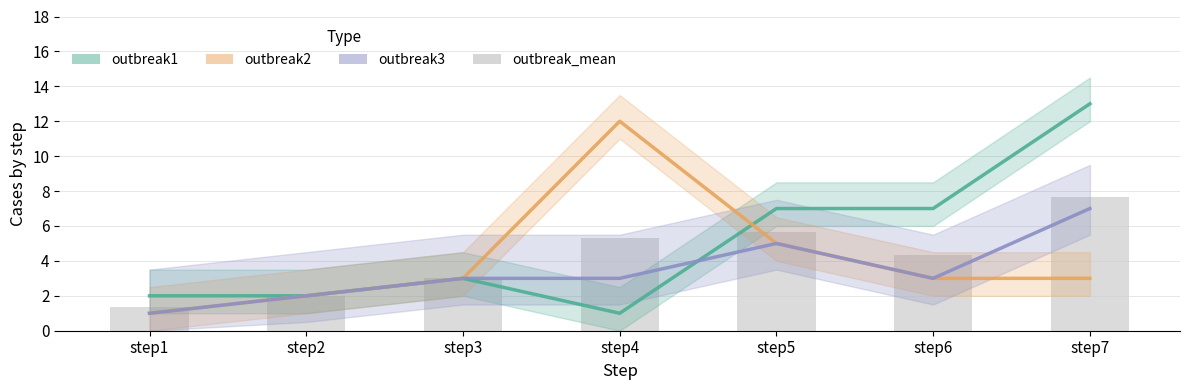

Reading right to left, transcribe all the data shown in this chart.

outbreak1: step7=13.0	step6=7.0	step5=7.0	step4=1.0	step3=3.0	step2=2.0	step1=2.0
outbreak2: step7=3.0	step6=3.0	step5=5.0	step4=12.0	step3=3.0	step2=2.0	step1=1.0
outbreak3: step7=7.0	step6=3.0	step5=5.0	step4=3.0	step3=3.0	step2=2.0	step1=1.0
outbreak_mean: step7=7.7	step6=4.3	step5=5.7	step4=5.3	step3=3.0	step2=2.0	step1=1.3